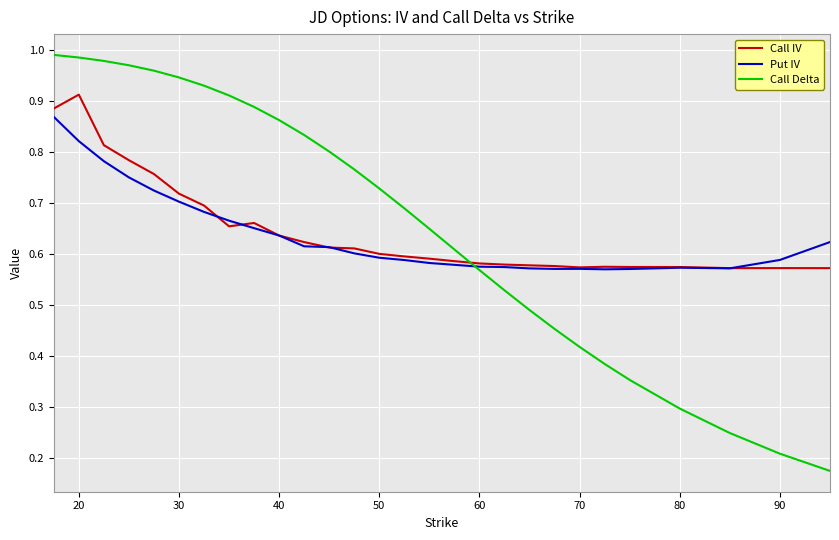

After their last crossing, which series has the higher values: Call IV or Call Delta?

Call IV